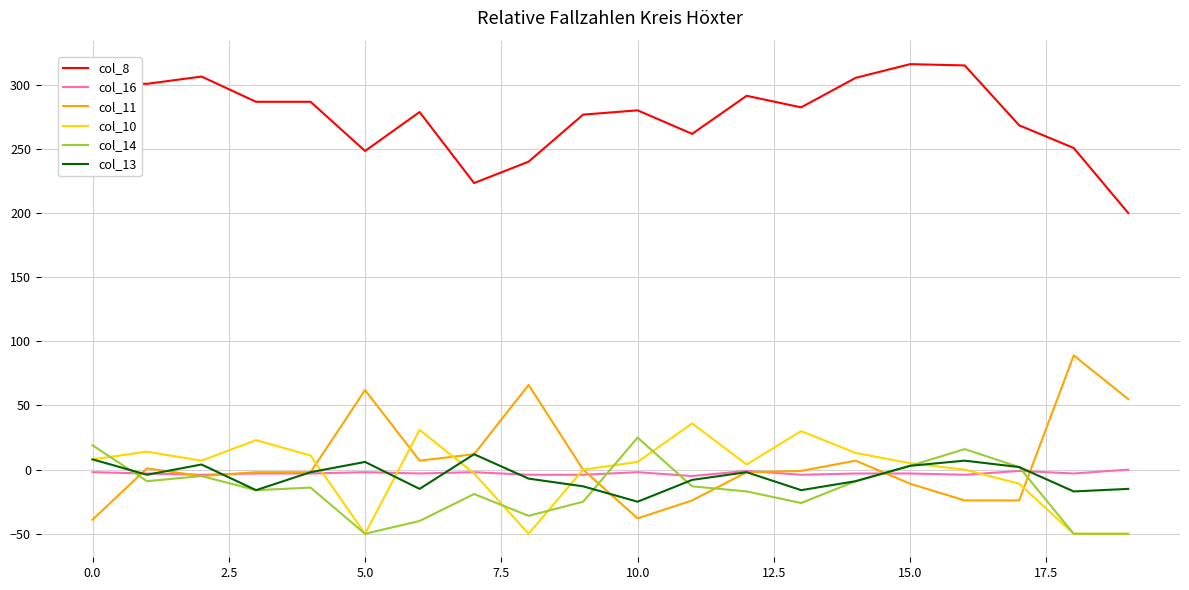

What is the minimum value shown in the chart?

-50.0